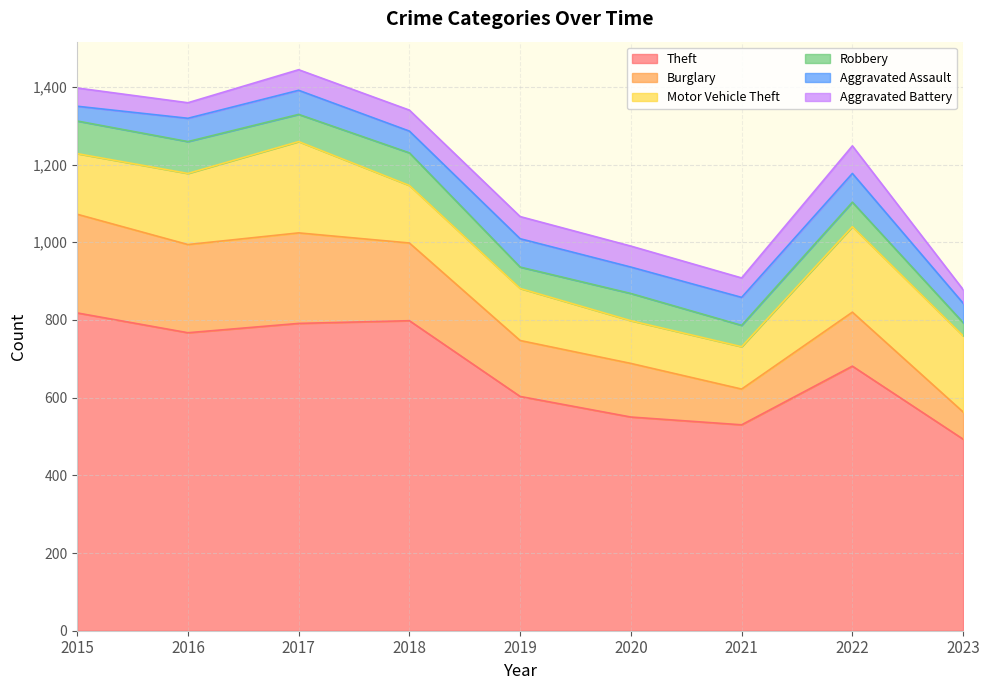

The value of Burglary at 2015 is 125. True or false?

False